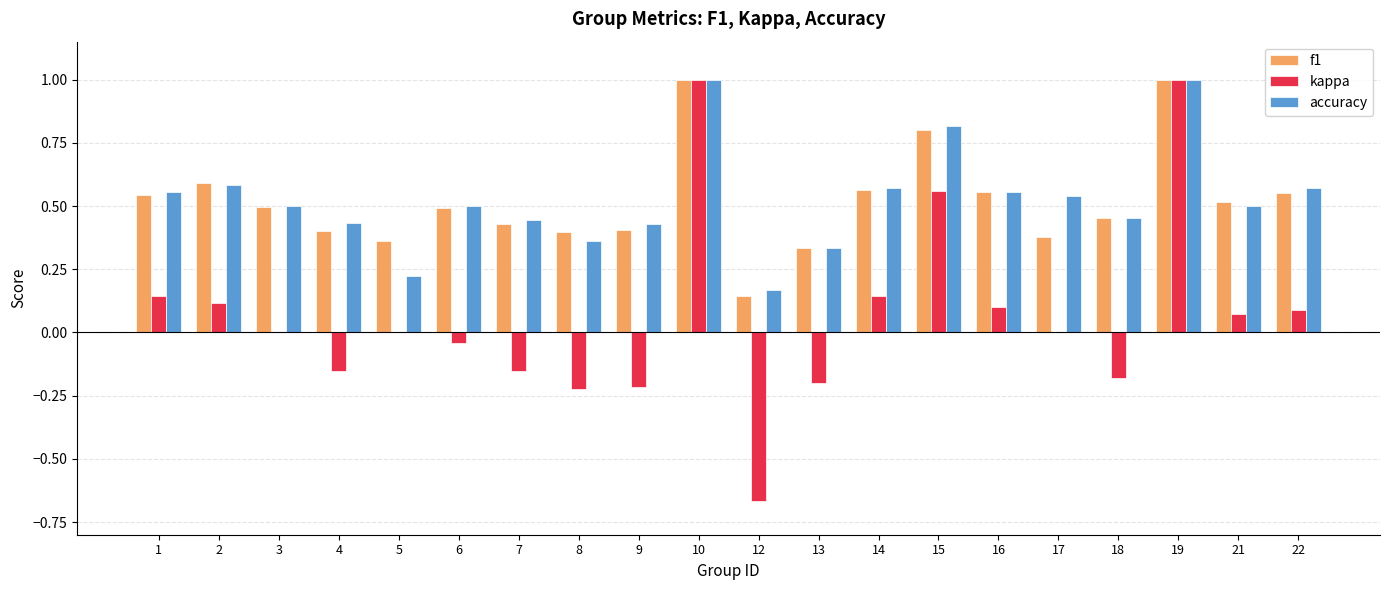

What are all the series names shown in the legend?

f1, kappa, accuracy